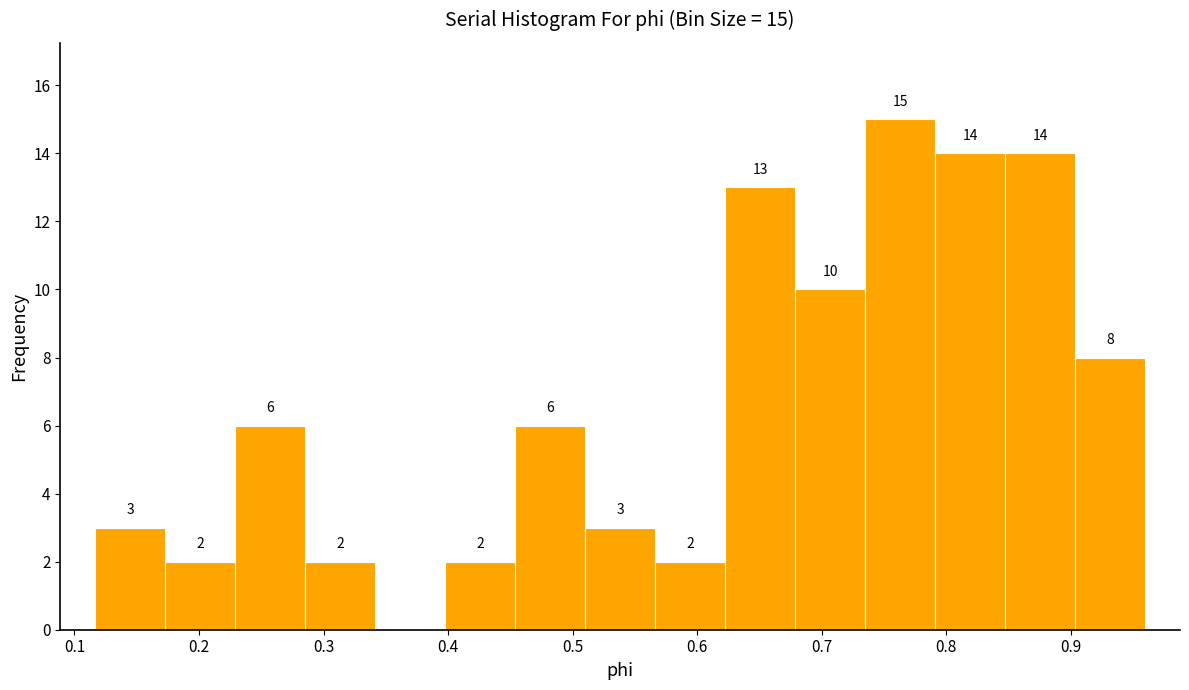

Which range on the x-axis has the tallest bar?

0.73 to 0.79